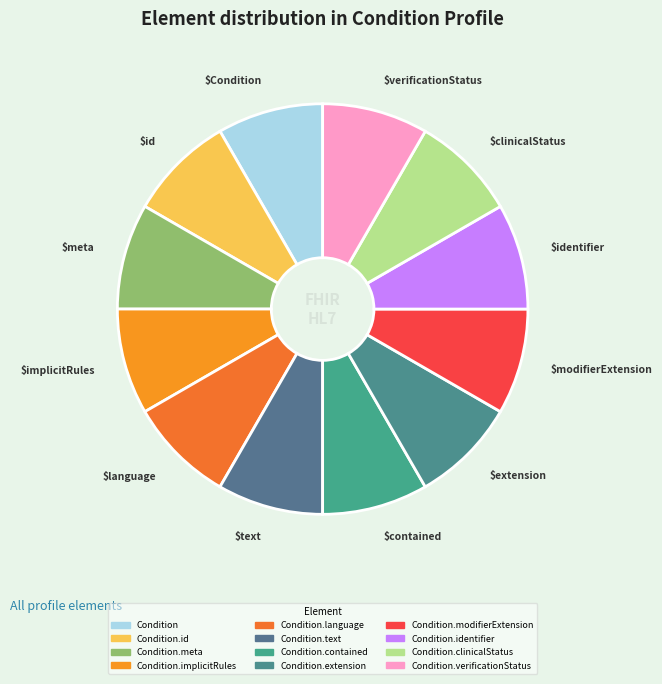

How many segments does this pie chart have?

12